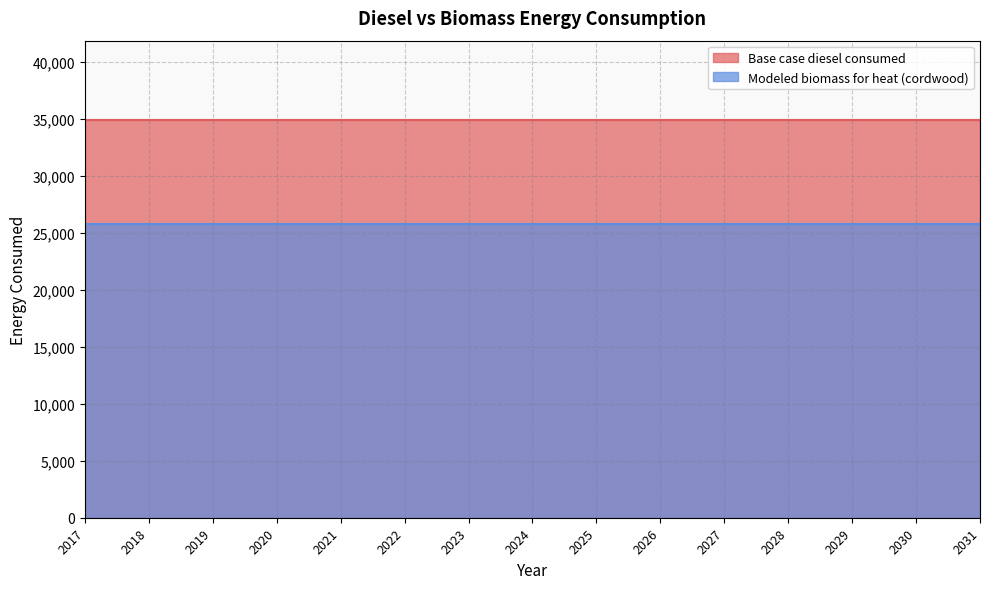

Which series has the largest range (max minus min)?

Base case diesel consumed